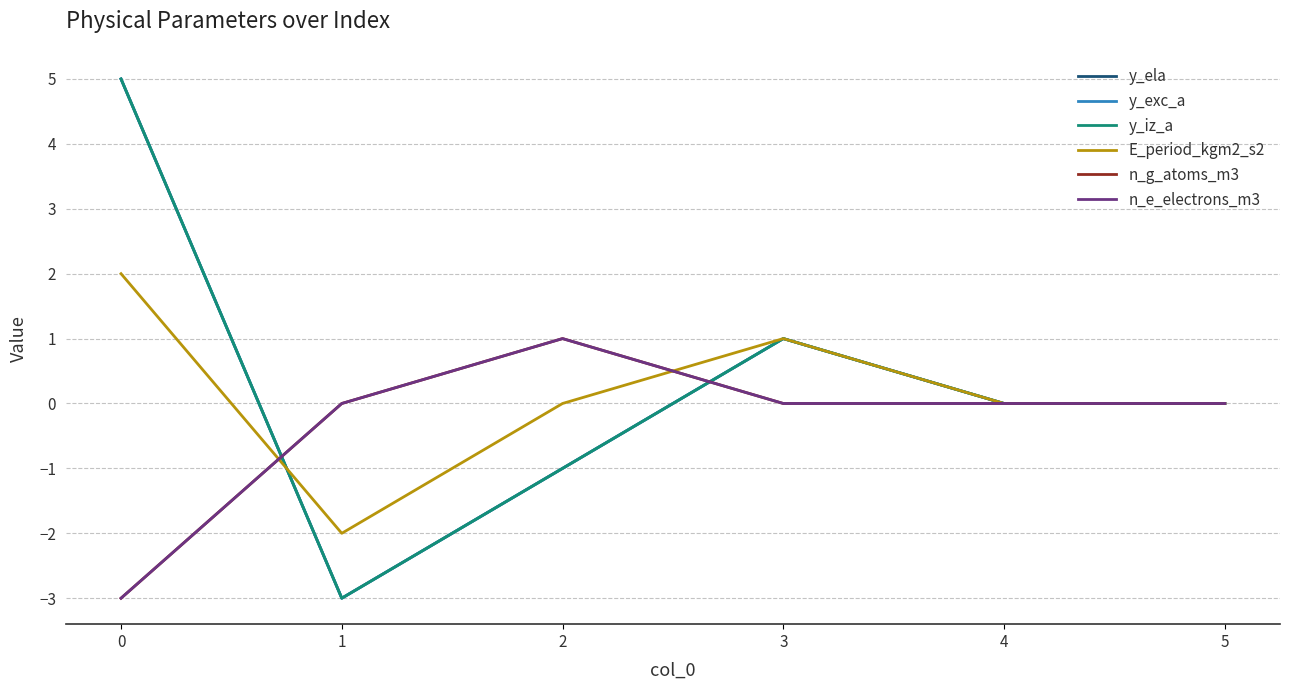

Does the chart have visible grid lines?

Yes